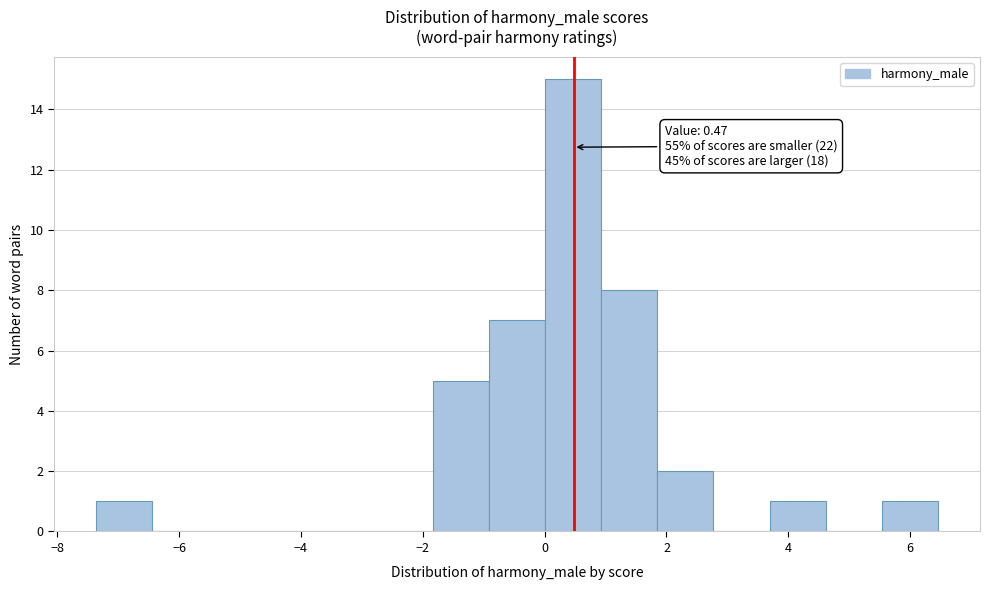

Over which range of the x-axis is the bar tallest?

0.0 to 1.0